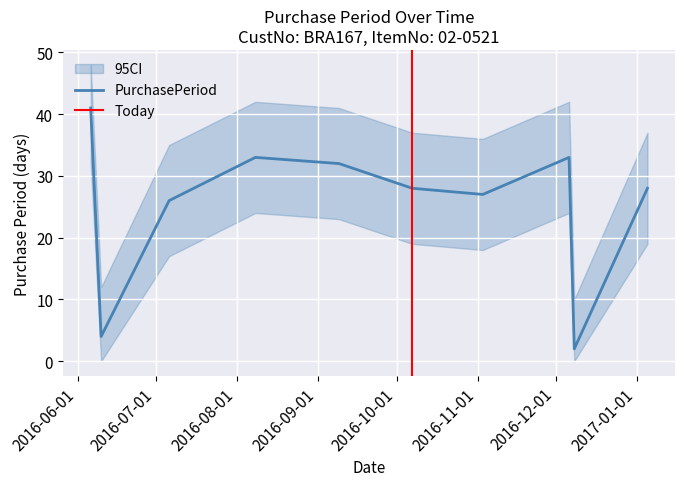

Reading left to right, transcribe all the data shown in this chart.

2016-06-06=41	2016-06-10=4	2016-07-06=26	2016-08-08=33	2016-09-09=32	2016-10-07=28	2016-11-03=27	2016-12-06=33	2016-12-08=2	2017-01-05=28